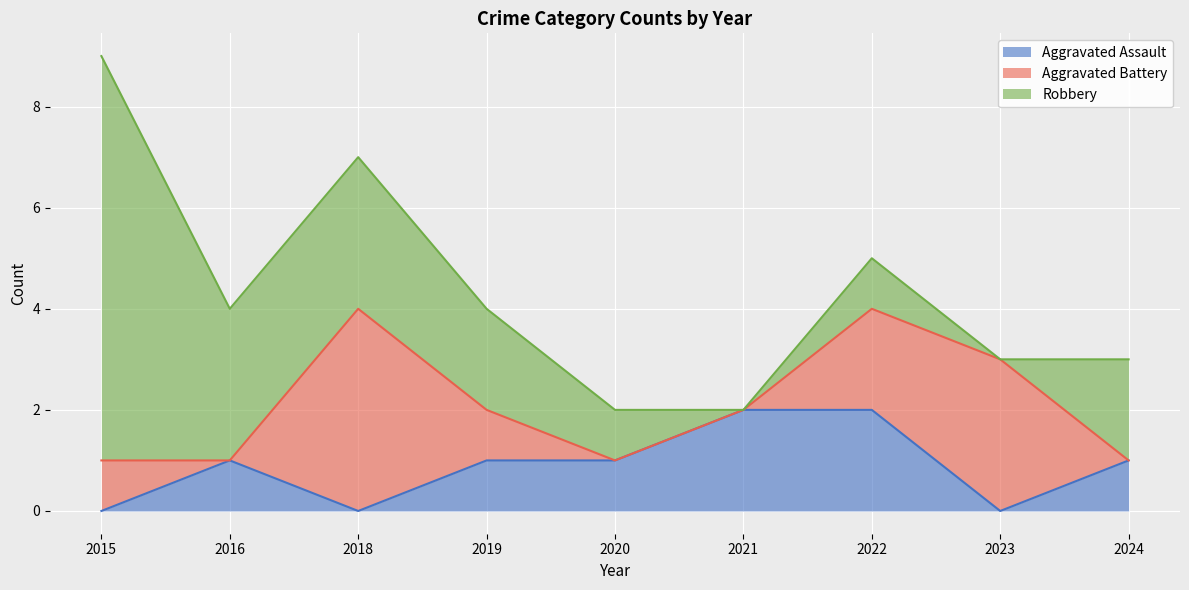

How many positive values does the Robbery series have?

7